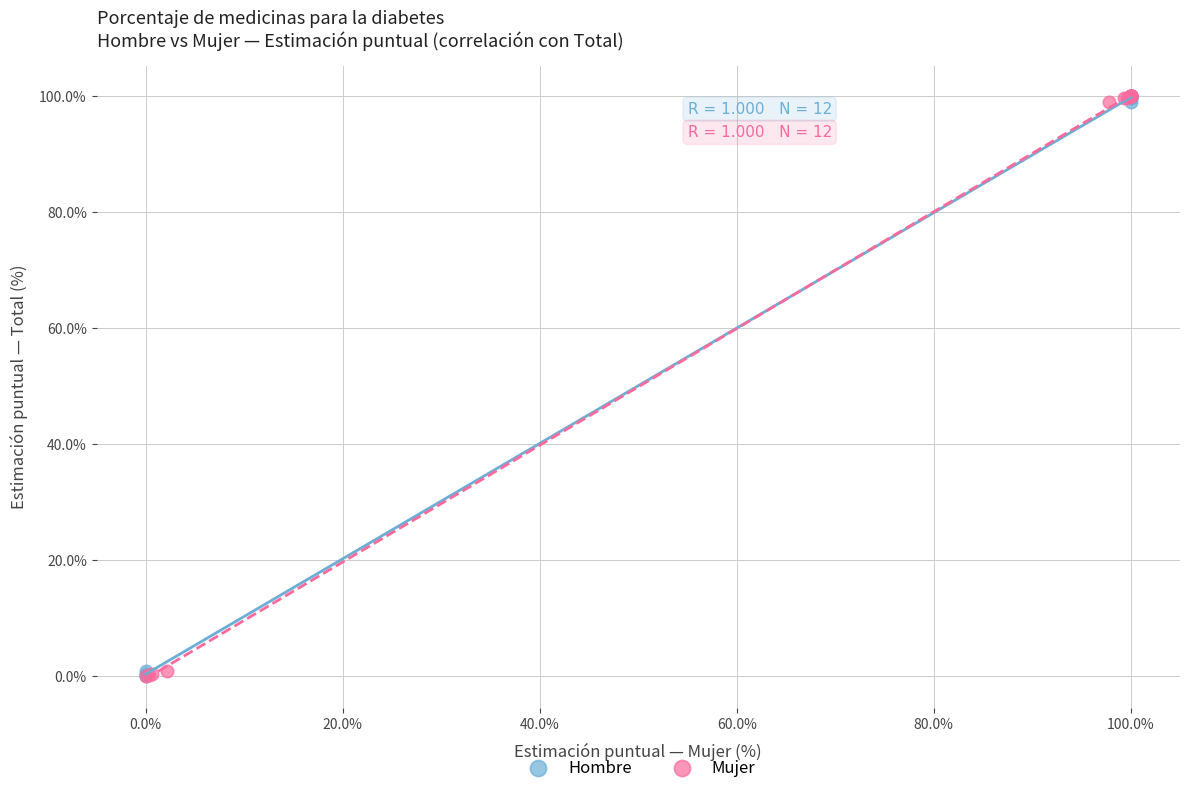

What are all the series names shown in the legend?

Hombre, Mujer